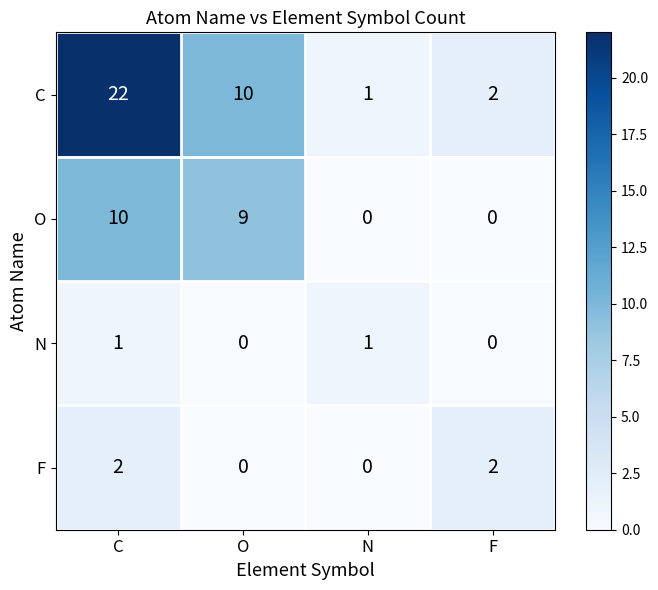

Reading left to right, extract all data points from this chart.

C: C=22	O=10	N=1	F=2
O: C=10	O=9	N=0	F=0
N: C=1	O=0	N=1	F=0
F: C=2	O=0	N=0	F=2